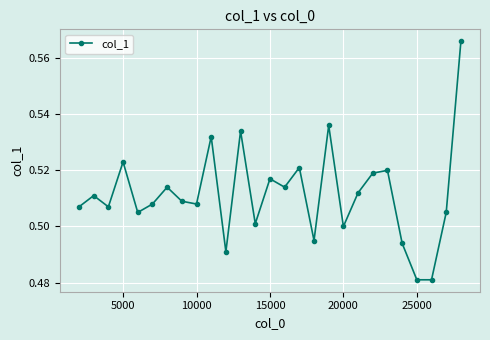

How many values are between 0 and 1?

27